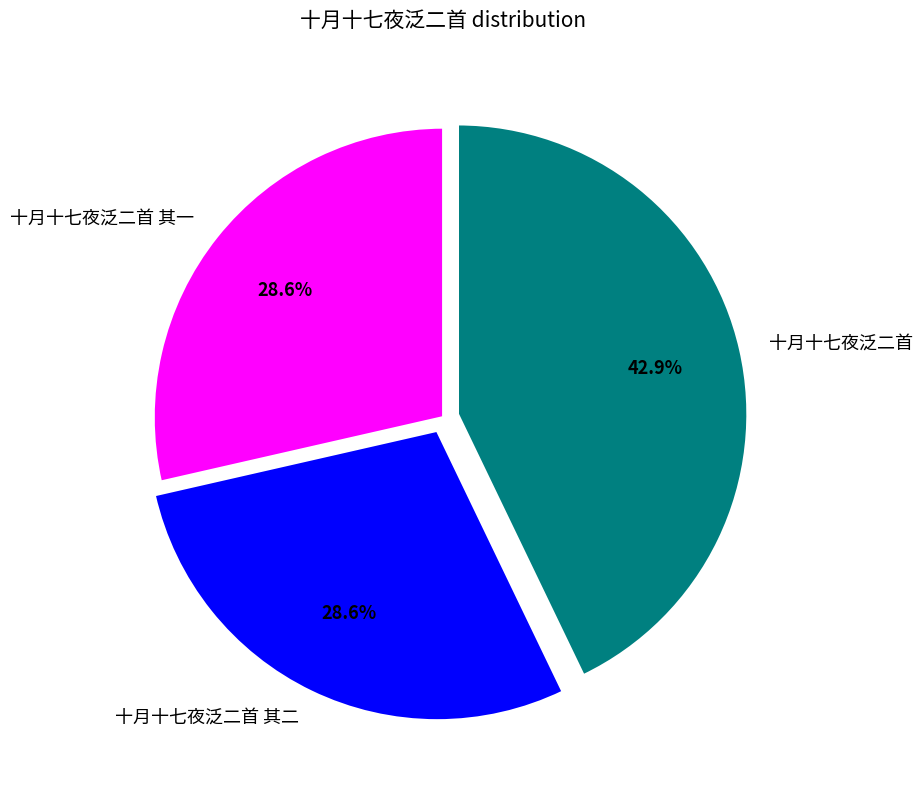

Is it true that 十月十七夜泛二首 其一 is 14% of the pie?

False